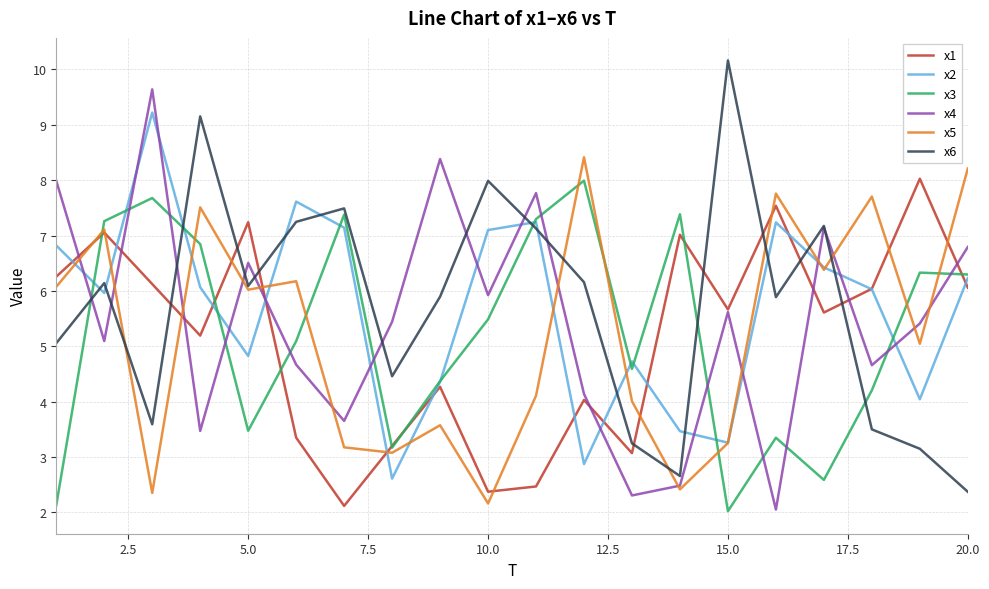

What is the greatest value displayed?

10.2